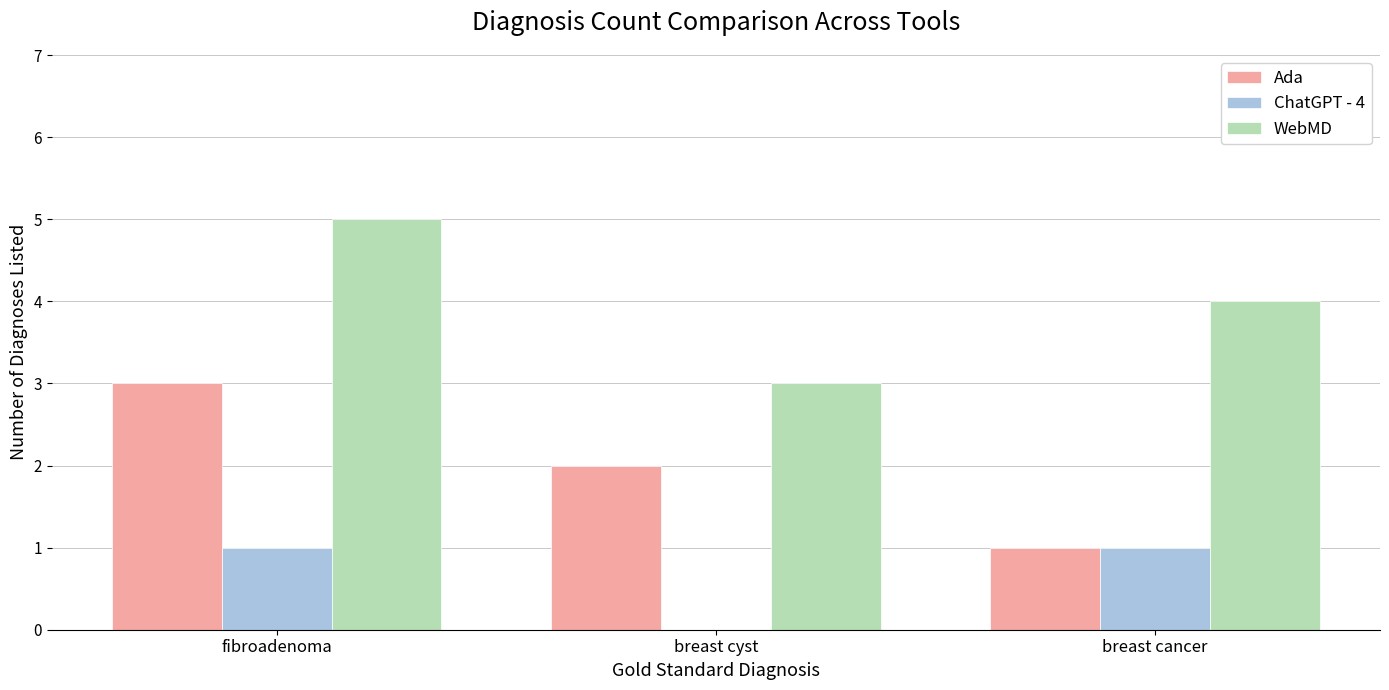

Are the bars horizontal?

No